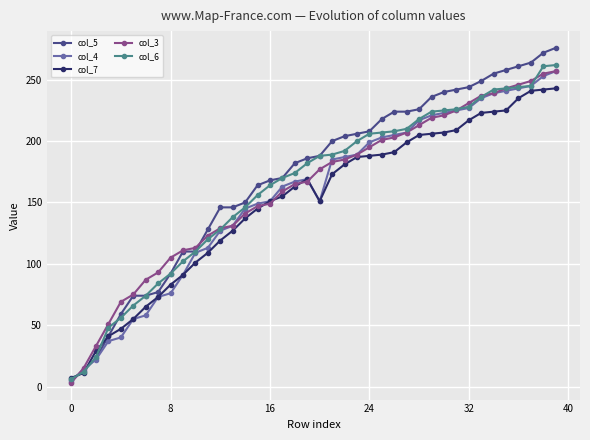

What is the maximum value shown in the chart?

276